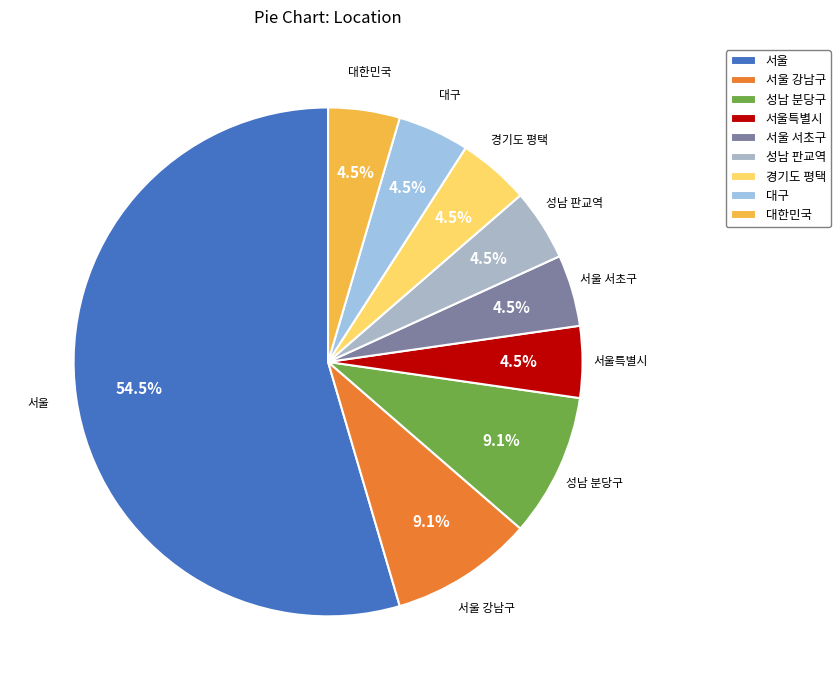

Combined, what portion of the pie is 성남 분당구 and 서울 서초구?

13.6%